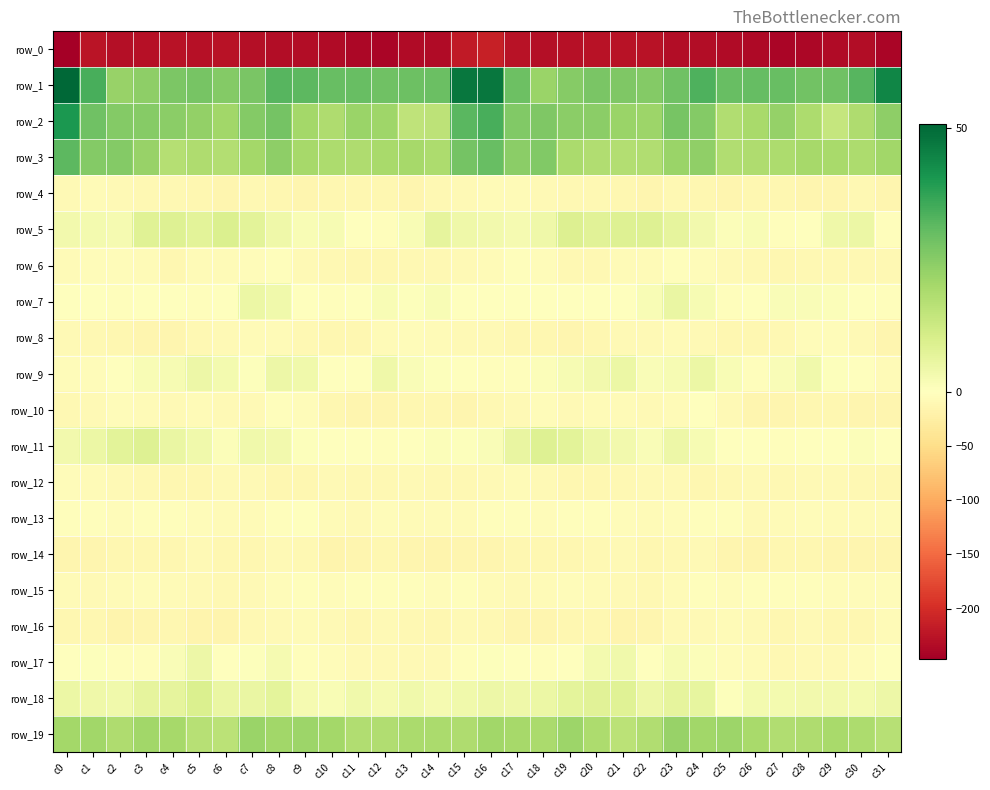

What is the average value of the row_16 series?

-11.4